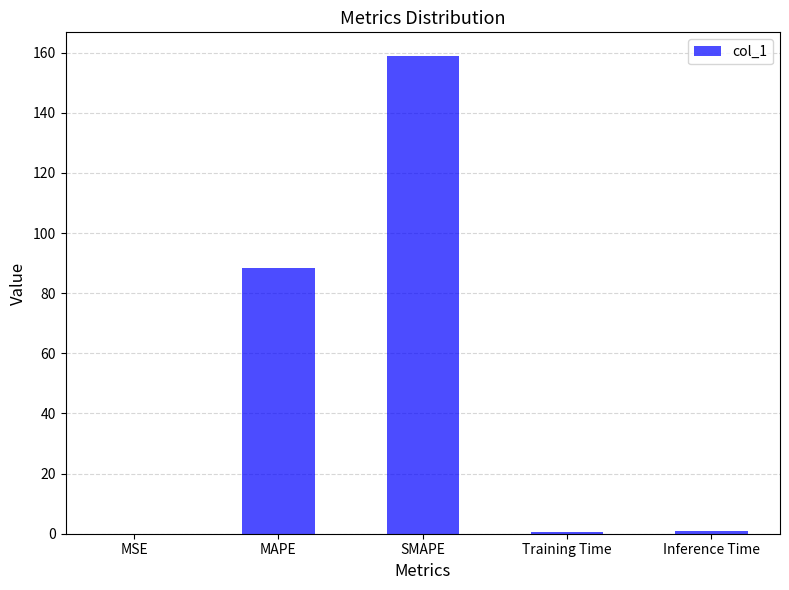

Which has a higher value, MAPE or SMAPE?

SMAPE